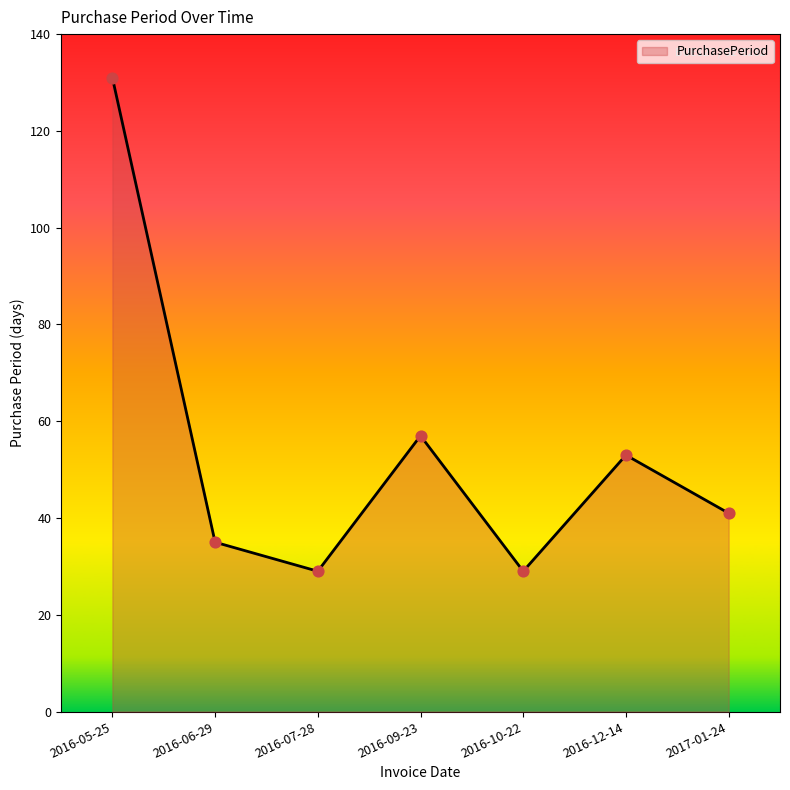

Which has a higher value, 2016-12-14 or 2016-06-29?

2016-12-14